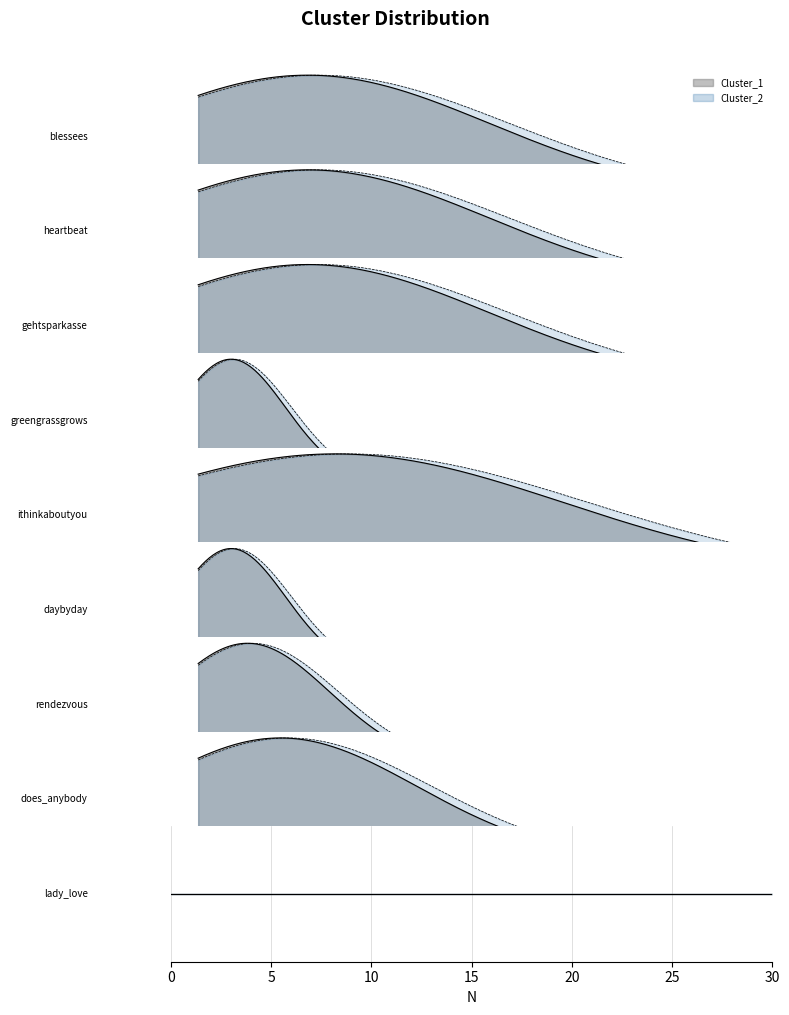

Is it true that Cluster_2 equals 9 at 2?

True